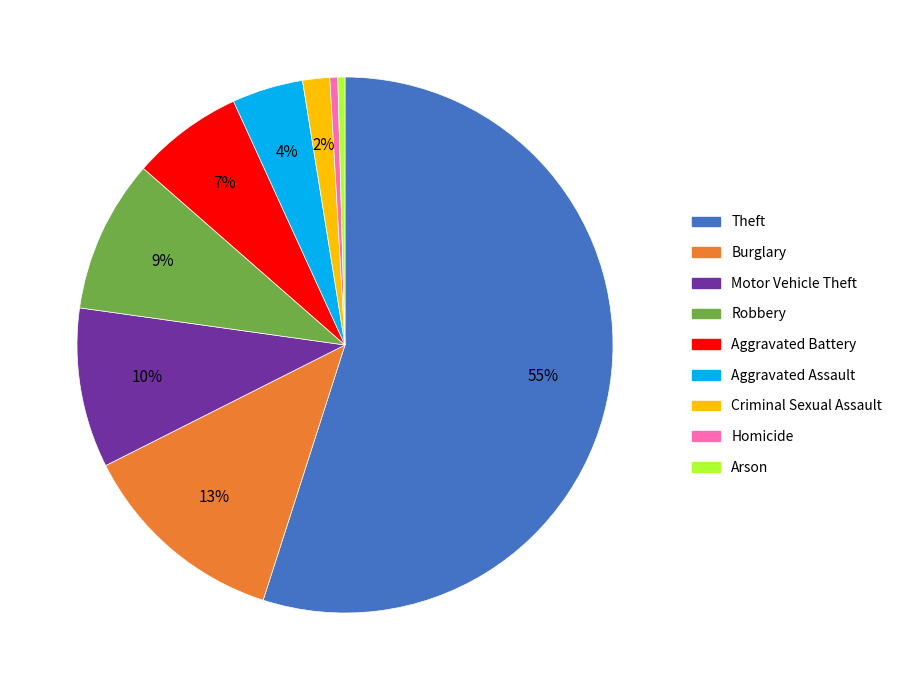

How many slices are in this pie chart?

9